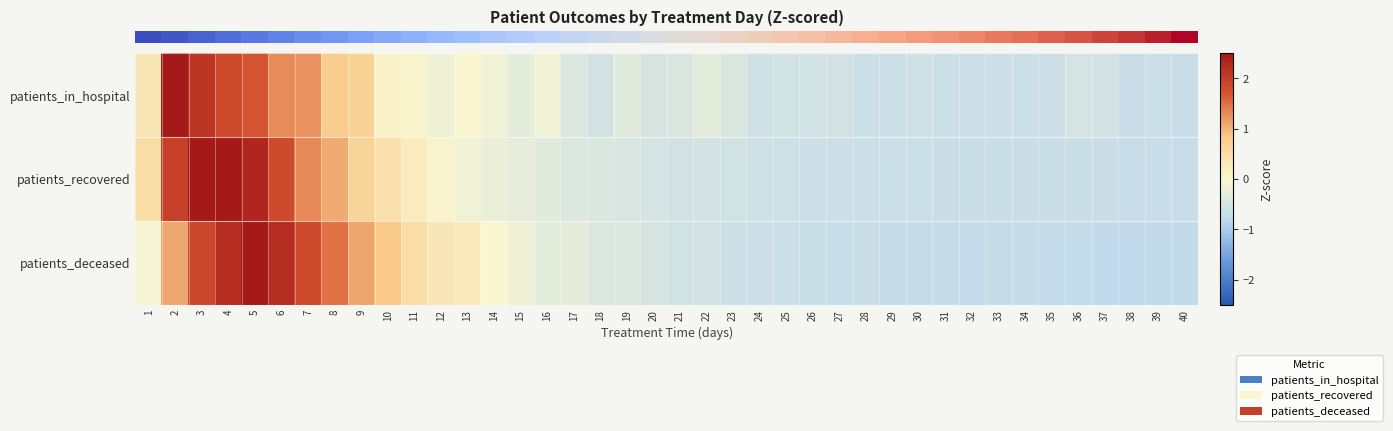

What is the spread (max minus min) of values at 5?

0.8